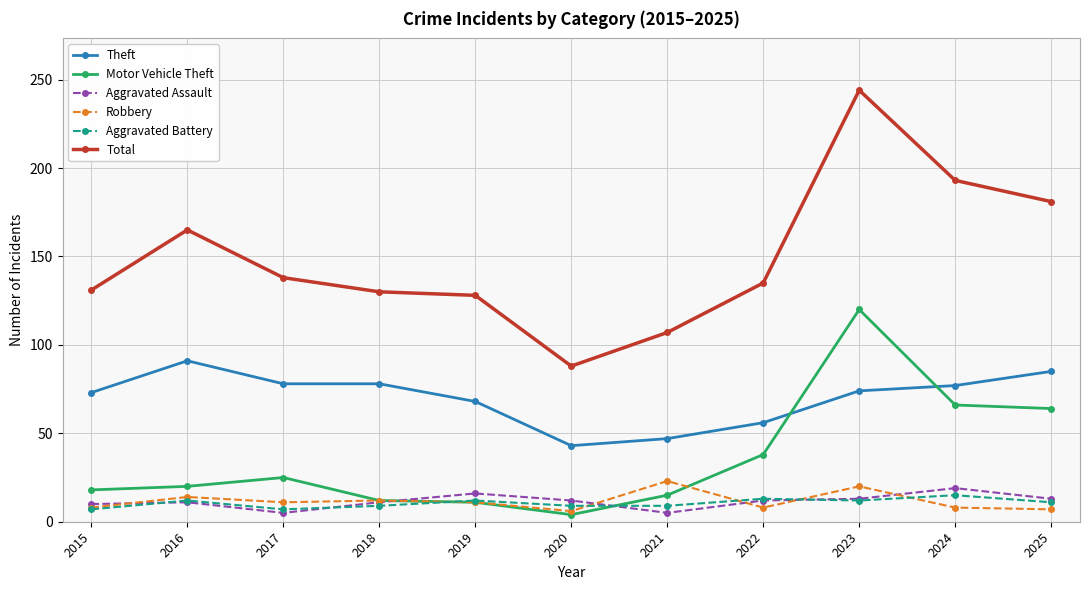

True or false: Motor Vehicle Theft and Aggravated Assault intersect in this chart.

True